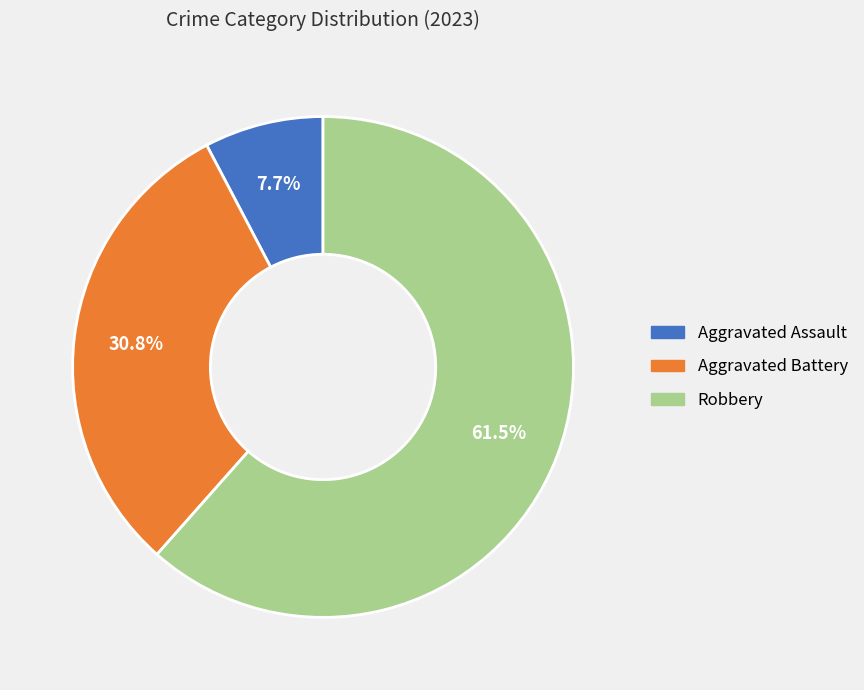

Rank the categories by value from highest to lowest.

Robbery, Aggravated Battery, Aggravated Assault